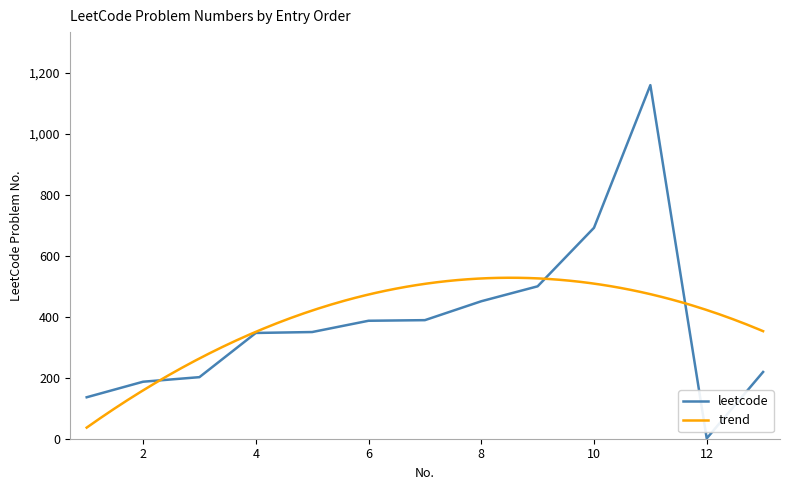

What is the difference between the maximum and minimum values?

1159